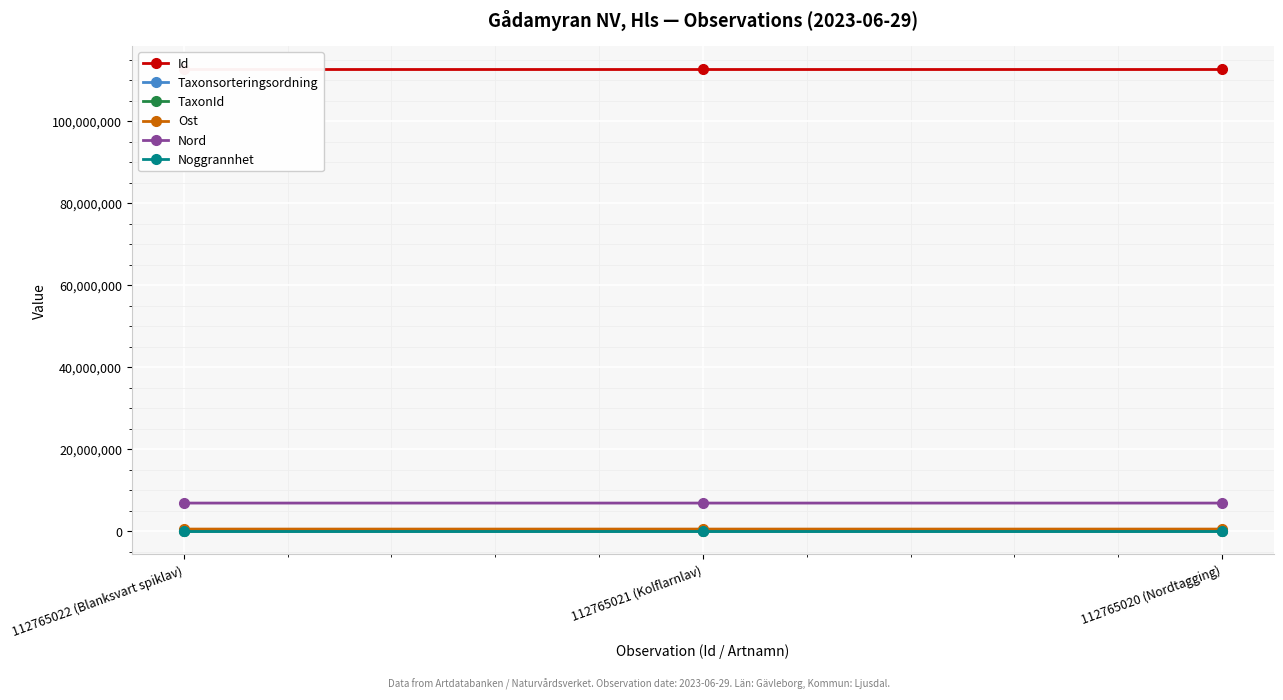

The Ost series shows 541953 at 112765021 (Kolflarnlav). True or false?

True